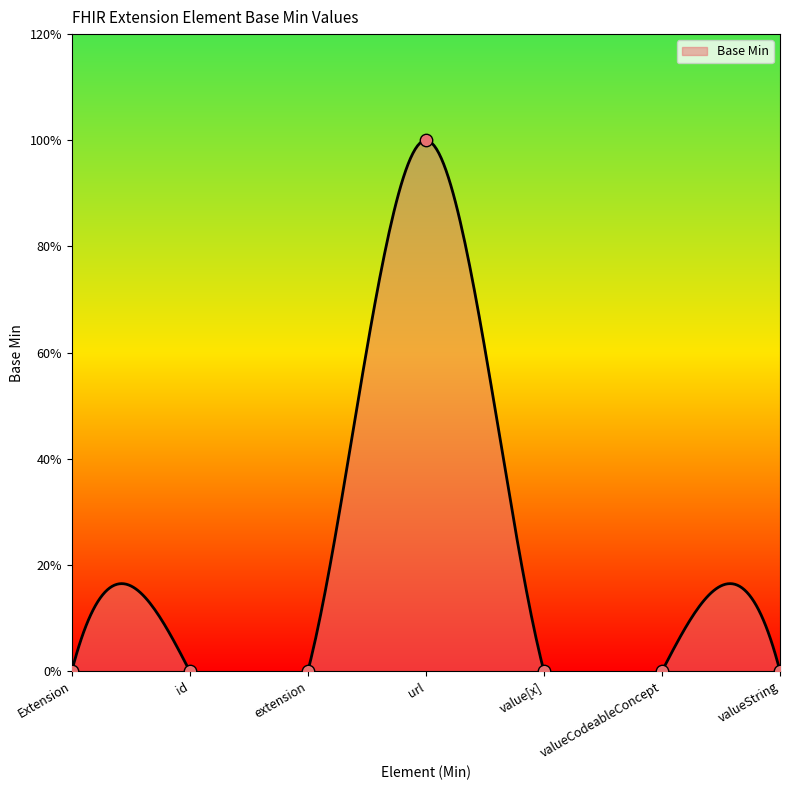

What is the change in value from url to valueCodeableConcept?

-1